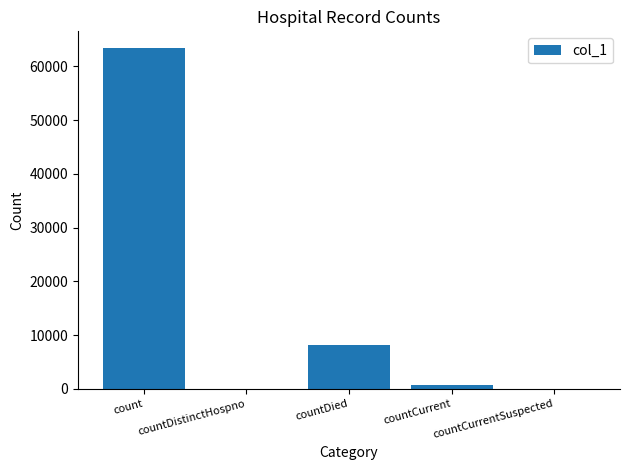

Where does the data first go above 772?

count